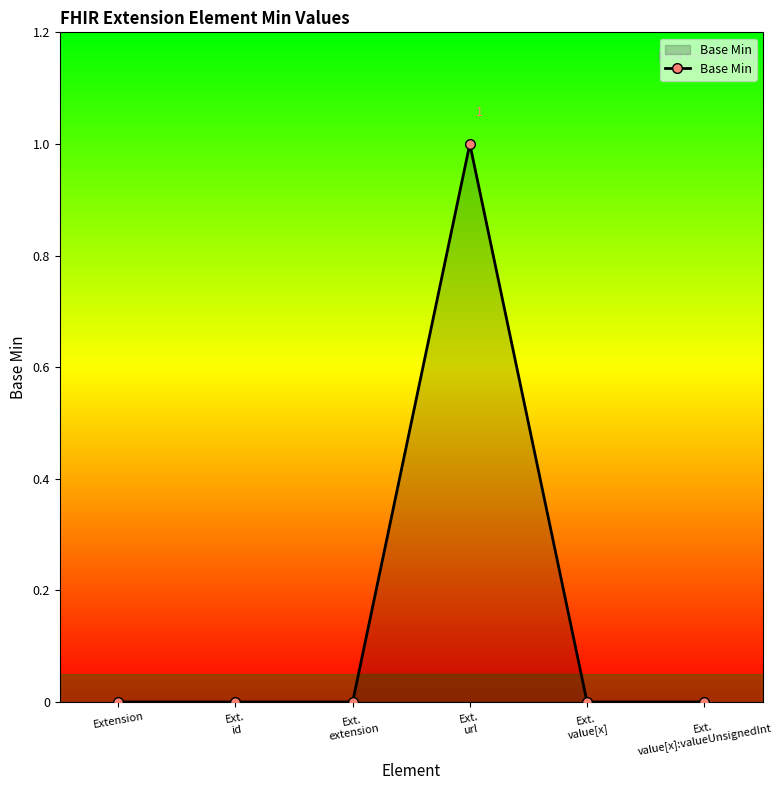

Count the values in the range 0 to 1.

6